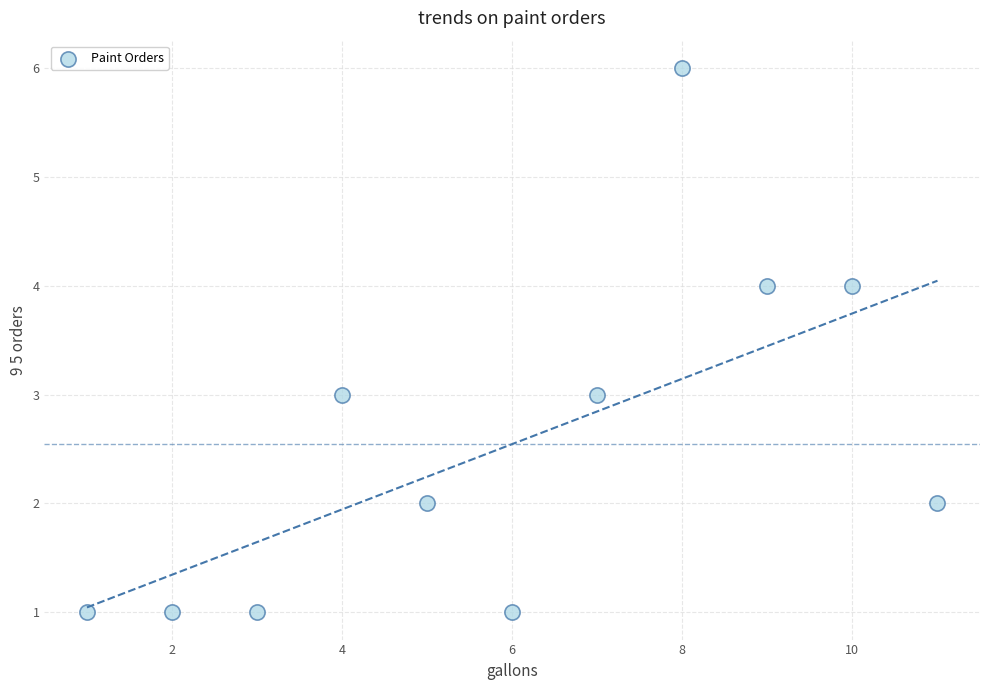

What is the average Y value?

3